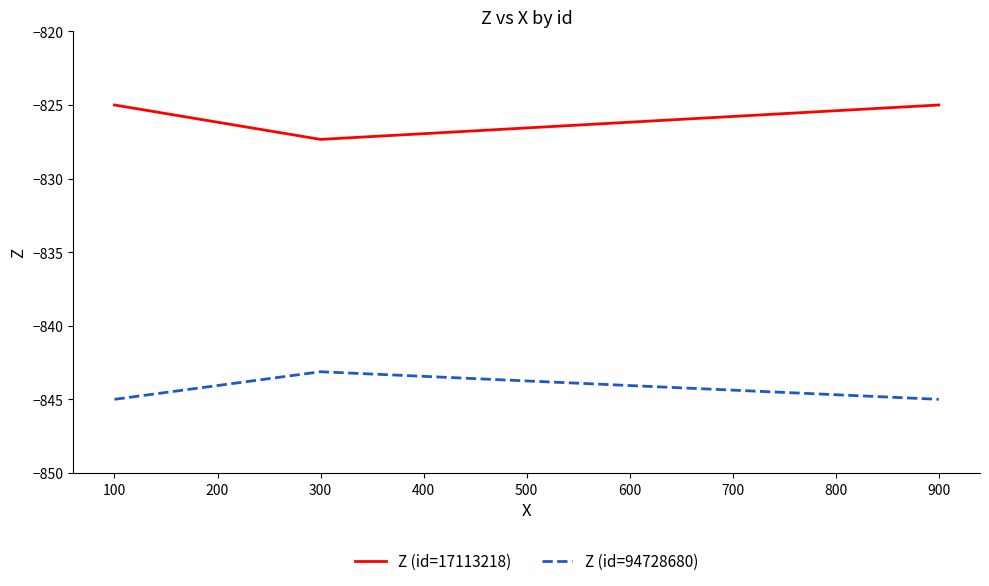

What is the difference between the maximum and minimum values in the Z (id=94728680) series?

1.9